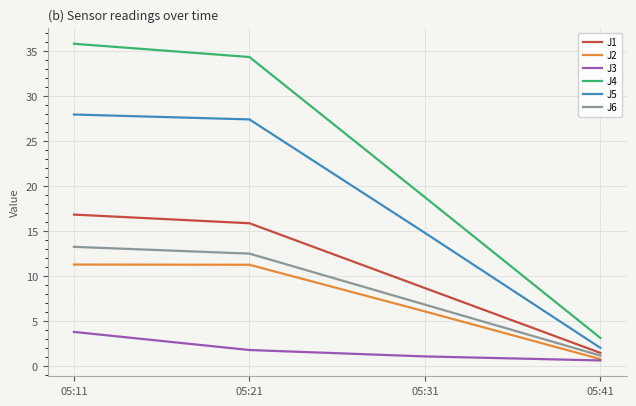

At which category does the chart reach its peak across all series?

05:11